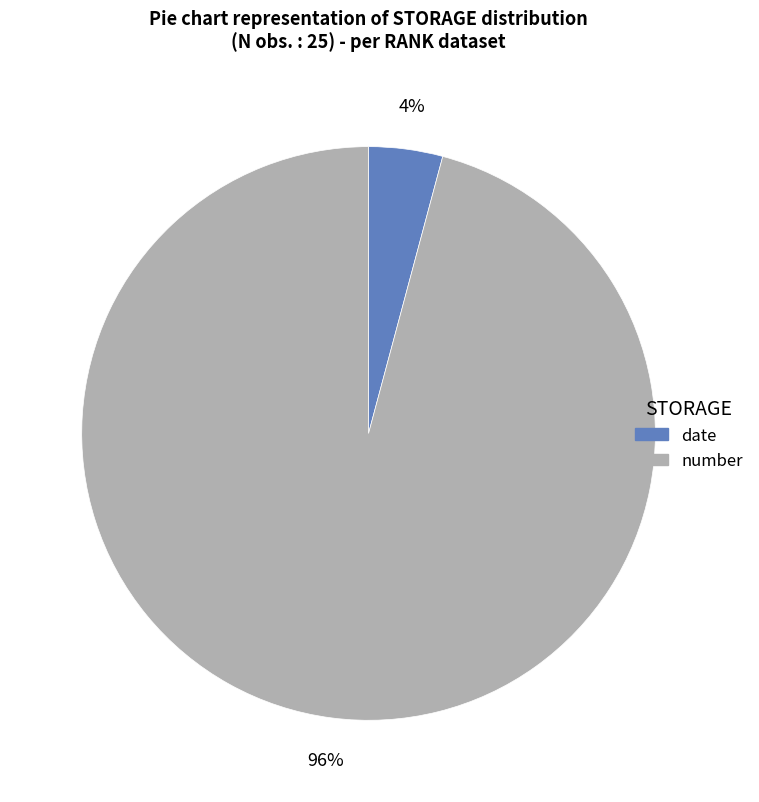

Do number and date together represent more than half of the pie?

Yes